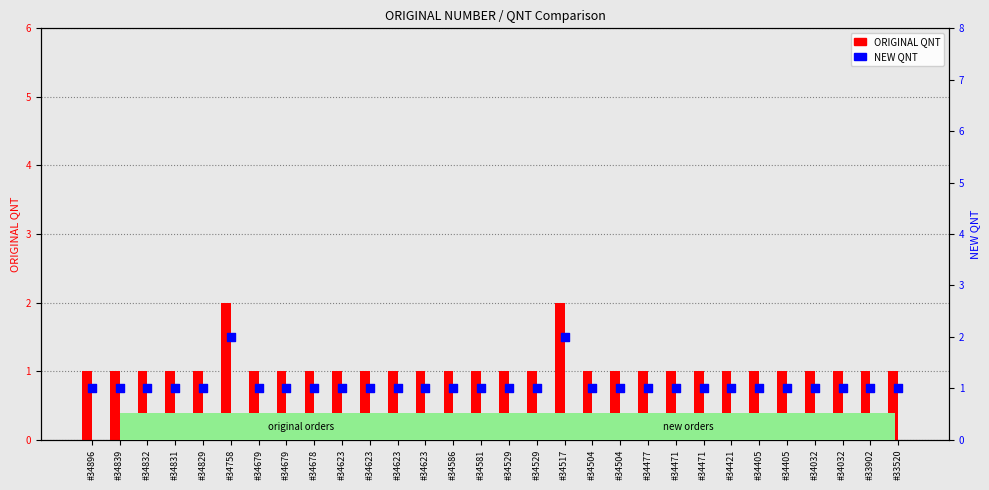

Which series reaches the maximum Y coordinate?

ORIGINAL QNT